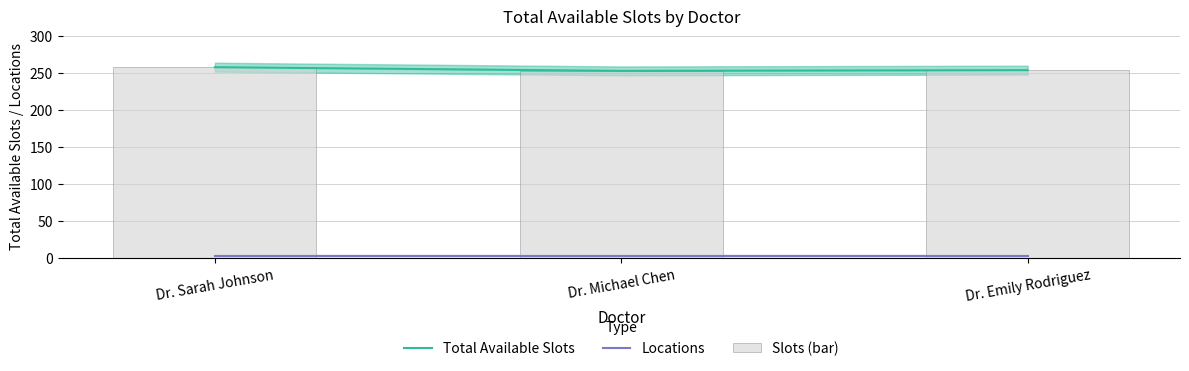

List the series in order of their peak value, lowest first.

Locations, Total Available Slots, Slots (bar)